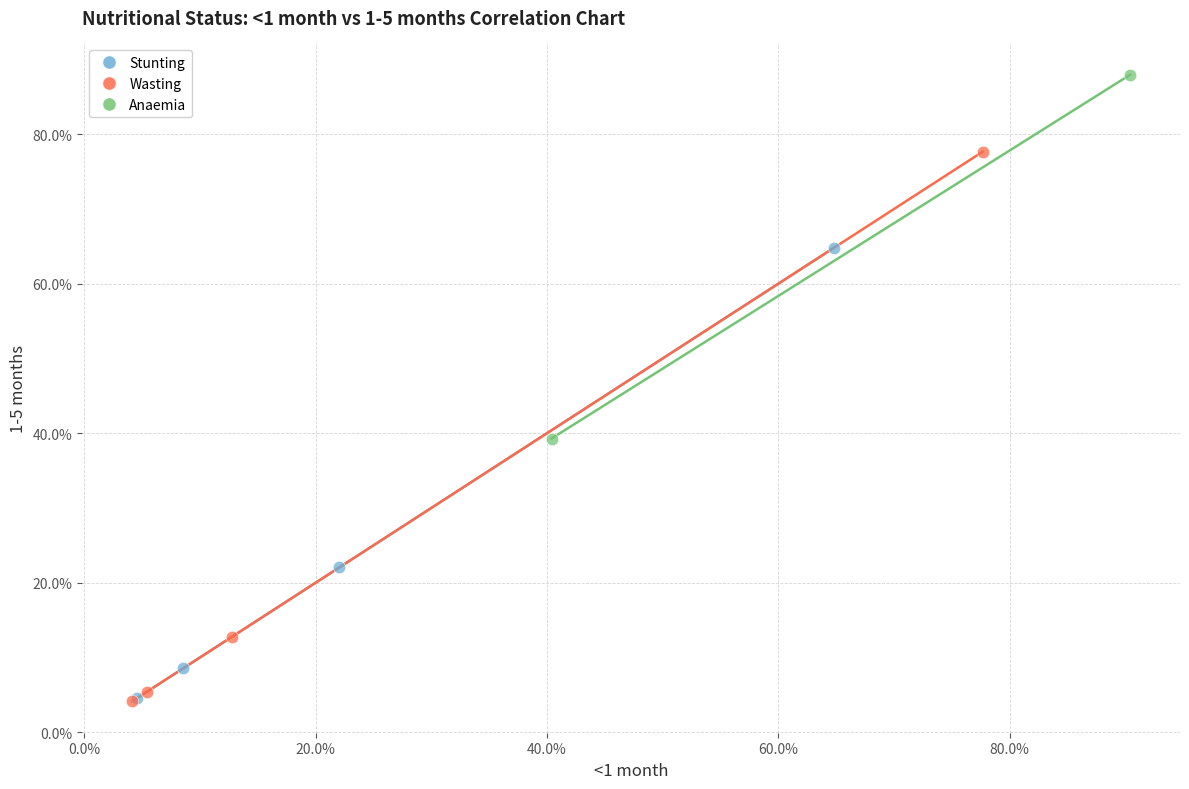

Which series contains the highest Y value?

Anaemia